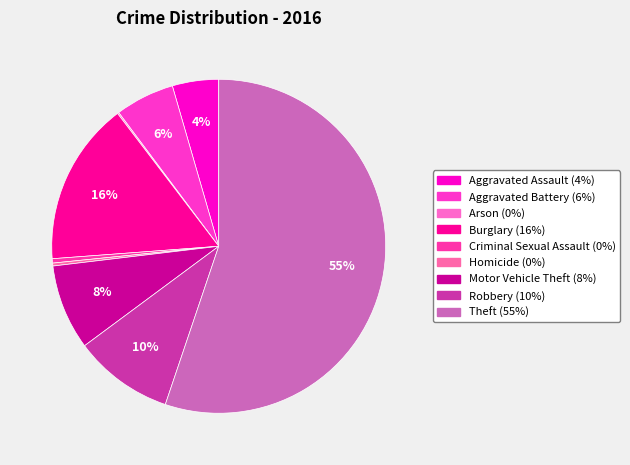

How many slices are in this pie chart?

9